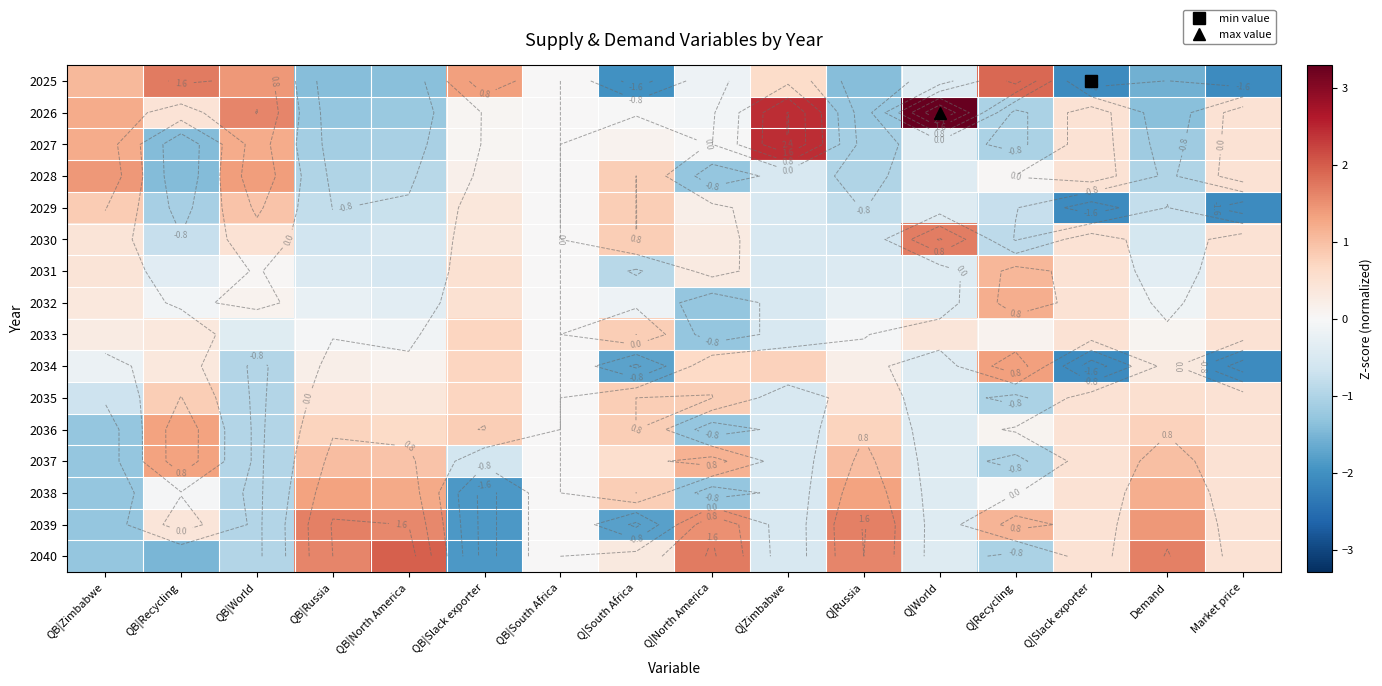

Rank the series by their maximum value, from highest to lowest.

2026, 2027, 2040, 2025, 2030, 2039, 2028, 2034, 2036, 2038, 2037, 2032, 2031, 2029, 2035, 2033